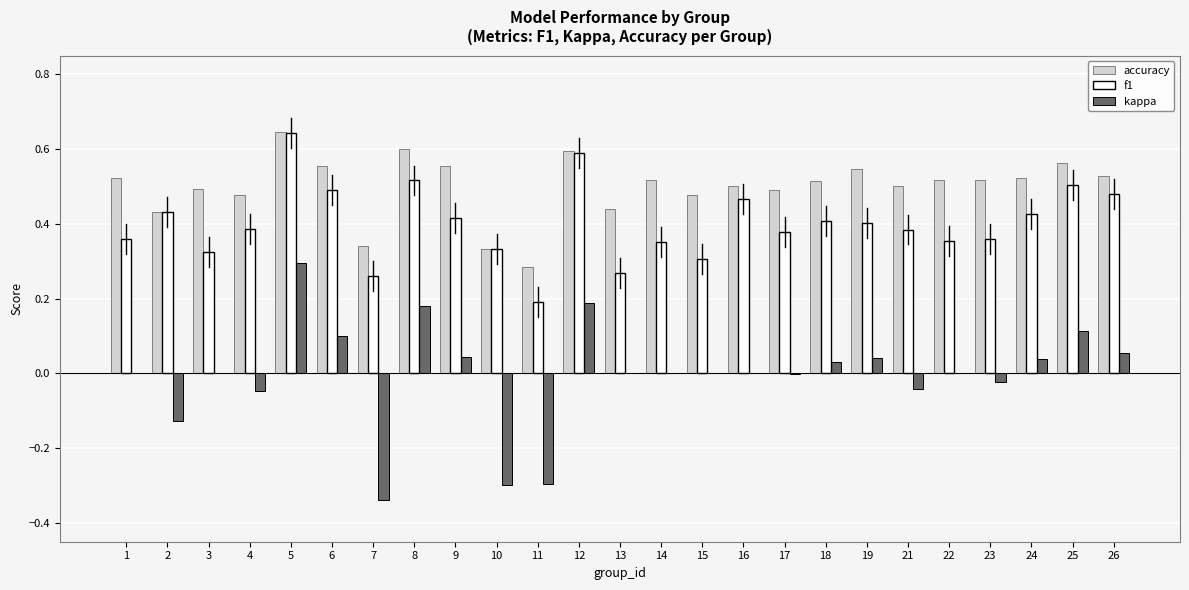

True or false: kappa has a value of 0.5 at 5.

False